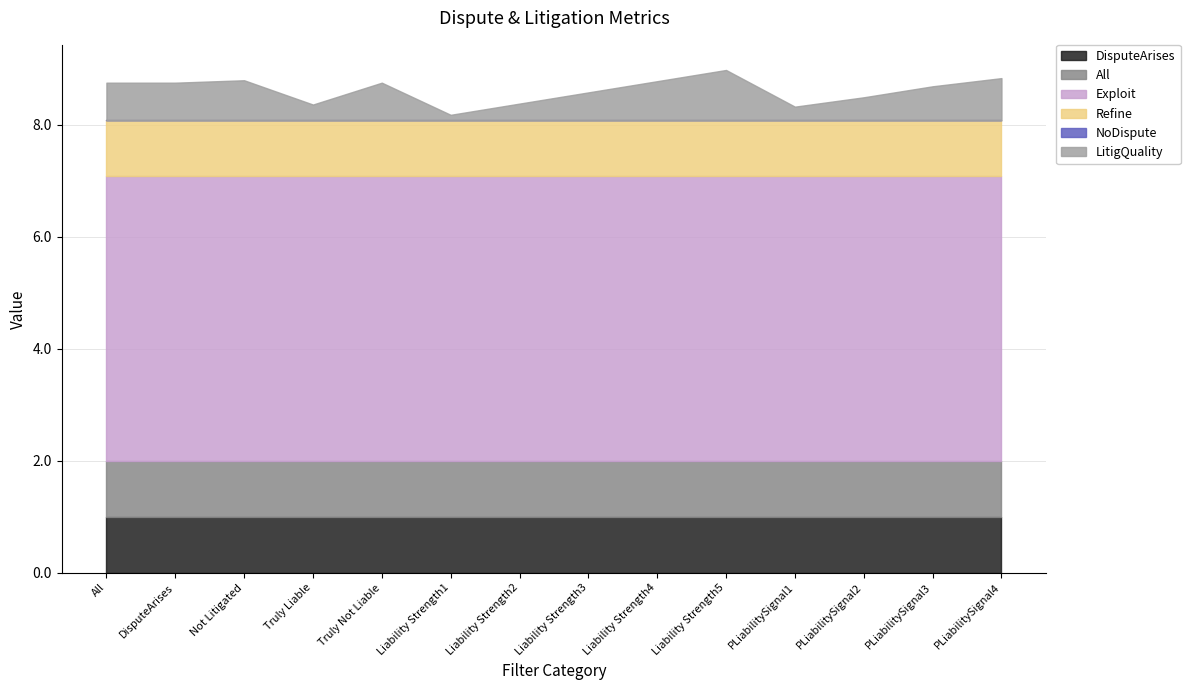

Reading left to right, list all the values displayed in this chart.

DisputeArises: 42=1.0	42=1.0	42=1.0	42=1.0	42=1.0	42=1.0	42=1.0	42=1.0	42=1.0	42=1.0	42=1.0	42=1.0	42=1.0	42=1.0
All: 42=1.0	42=1.0	42=1.0	42=1.0	42=1.0	42=1.0	42=1.0	42=1.0	42=1.0	42=1.0	42=1.0	42=1.0	42=1.0	42=1.0
Exploit: 42=5.1	42=5.1	42=5.1	42=5.1	42=5.1	42=5.1	42=5.1	42=5.1	42=5.1	42=5.1	42=5.1	42=5.1	42=5.1	42=5.1
Refine: 42=1.0	42=1.0	42=1.0	42=1.0	42=1.0	42=1.0	42=1.0	42=1.0	42=1.0	42=1.0	42=1.0	42=1.0	42=1.0	42=1.0
NoDispute: 42=0.0	42=0.0	42=0.0	42=0.0	42=0.0	42=0.0	42=0.0	42=0.0	42=0.0	42=0.0	42=0.0	42=0.0	42=0.0	42=0.0
LitigQuality: 42=0.7	42=0.7	42=0.7	42=0.3	42=0.7	42=0.1	42=0.3	42=0.5	42=0.7	42=0.9	42=0.2	42=0.4	42=0.6	42=0.8